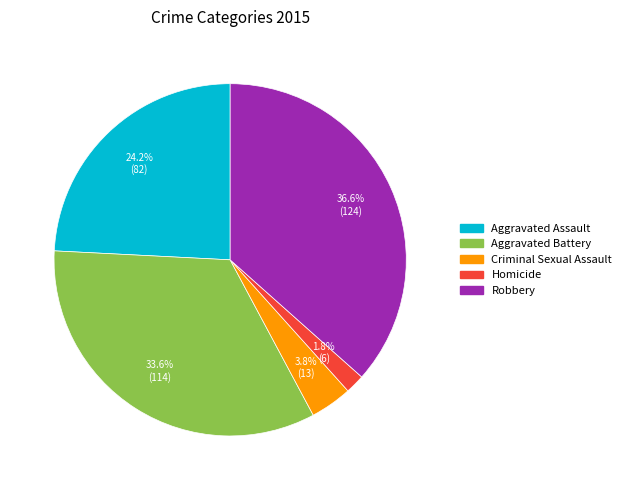

What percentage is NOT represented by Robbery?

63.4%